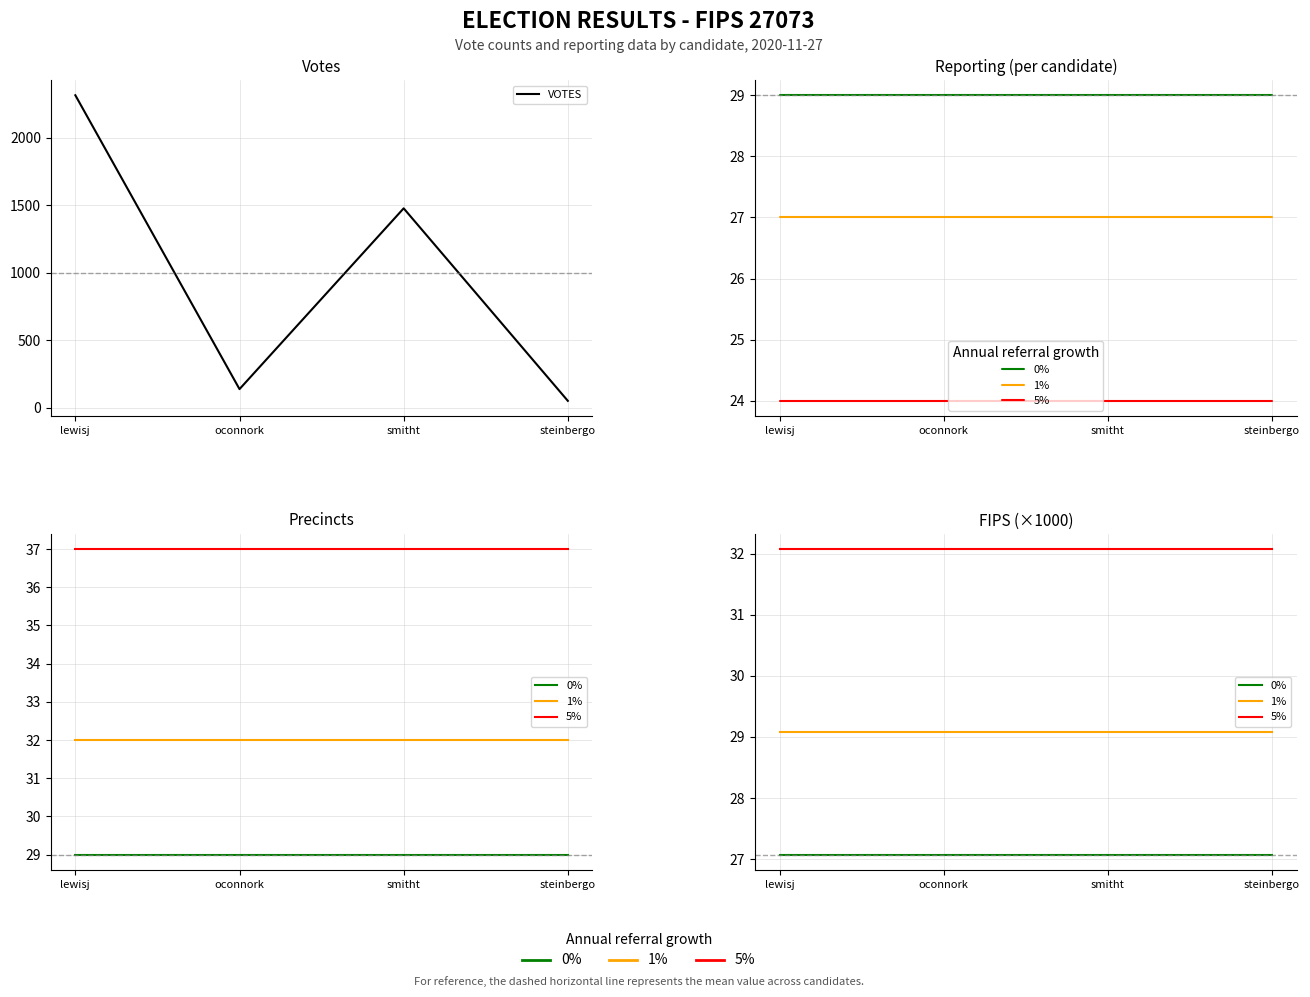

What are all the series names shown in the legend?

VOTES, 0%, 1%, 5%